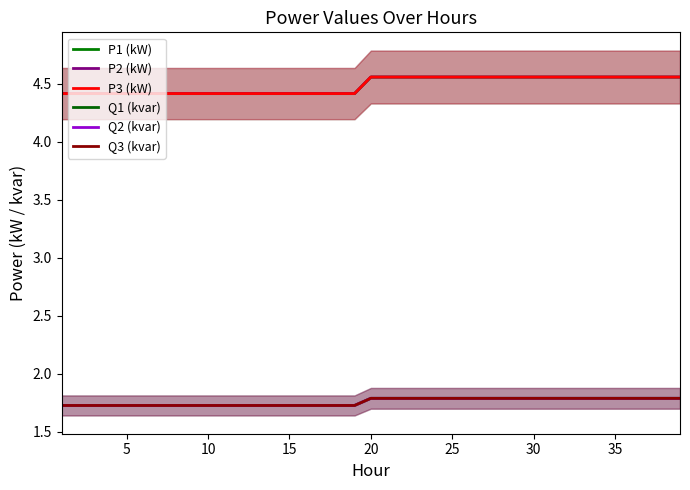

True or false: P2 (kW) and Q1 (kvar) cross at least once.

False